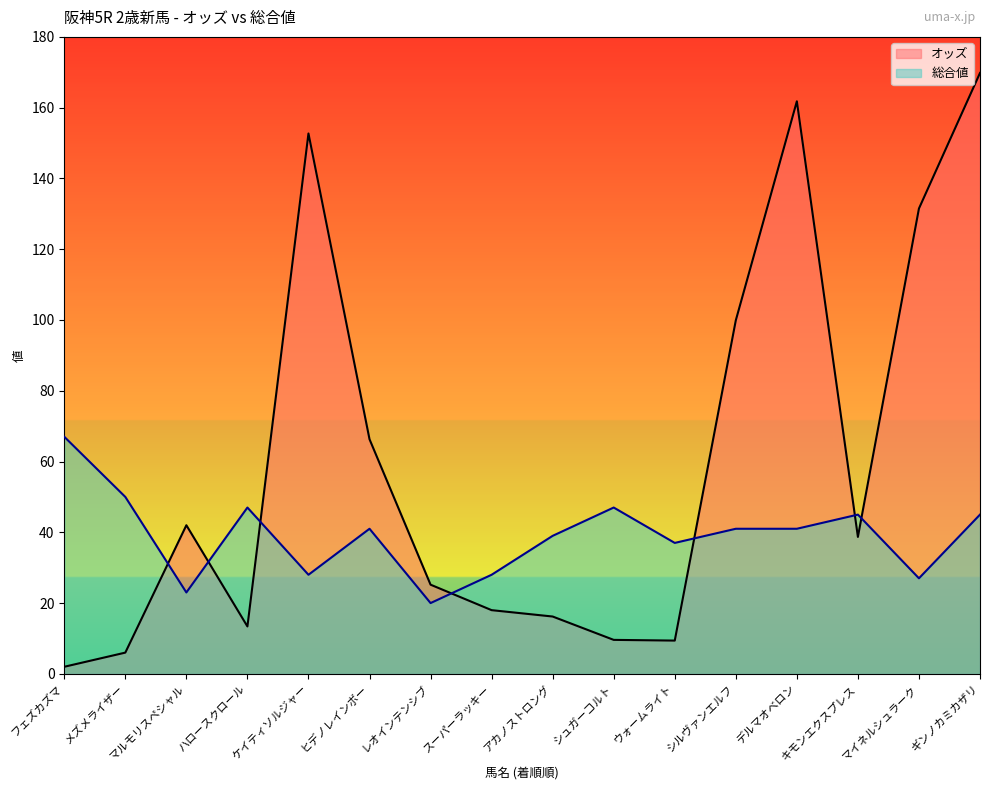

Which label corresponds to the smallest value in the chart?

フェズカズマ